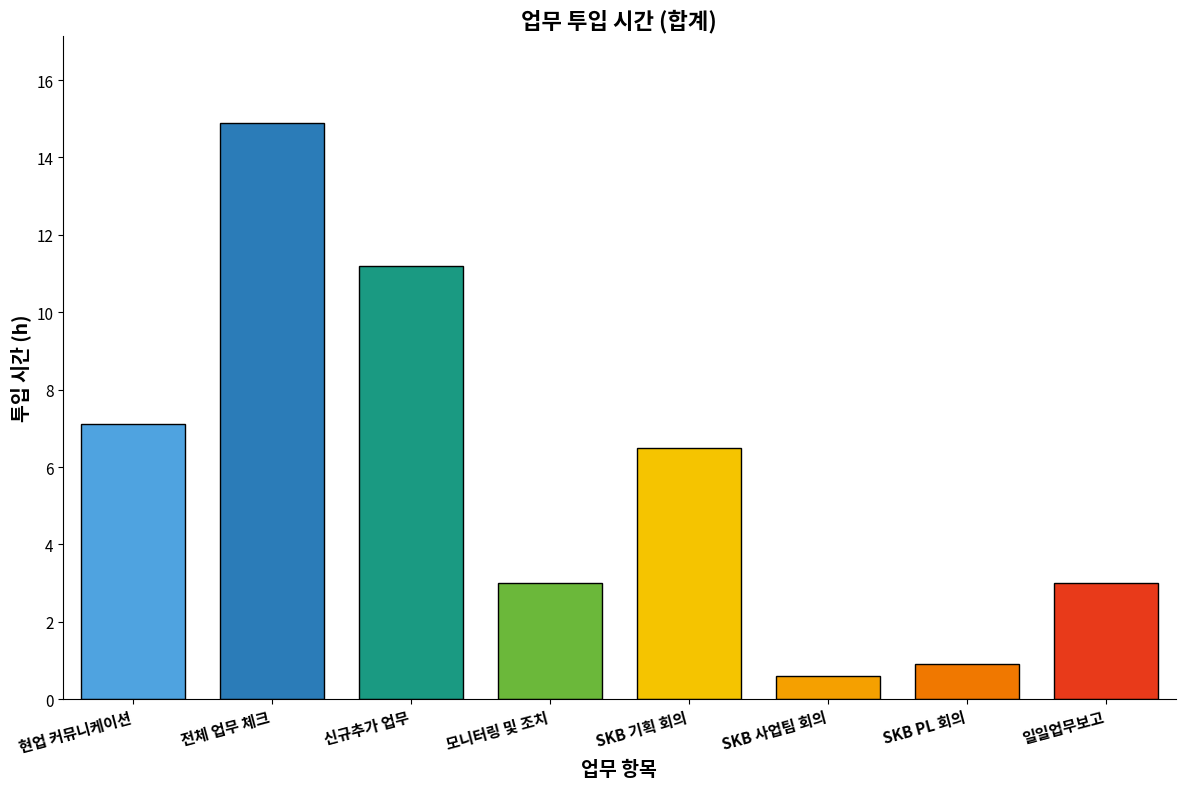

True or false: the data shows 3.0 at 모니터링 및 조치.

True